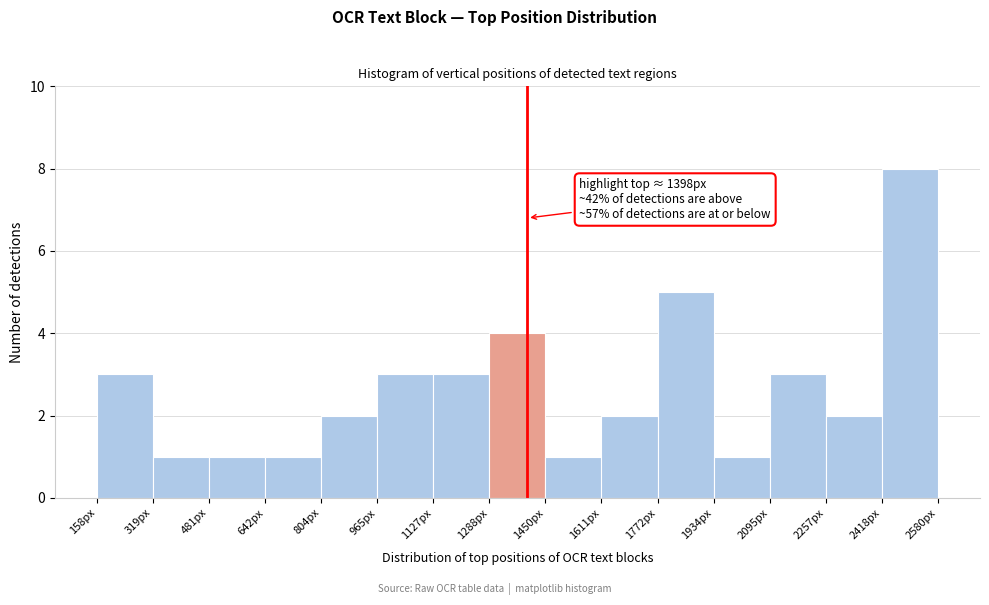

Which range on the x-axis has the tallest bar?

2420 to 2580